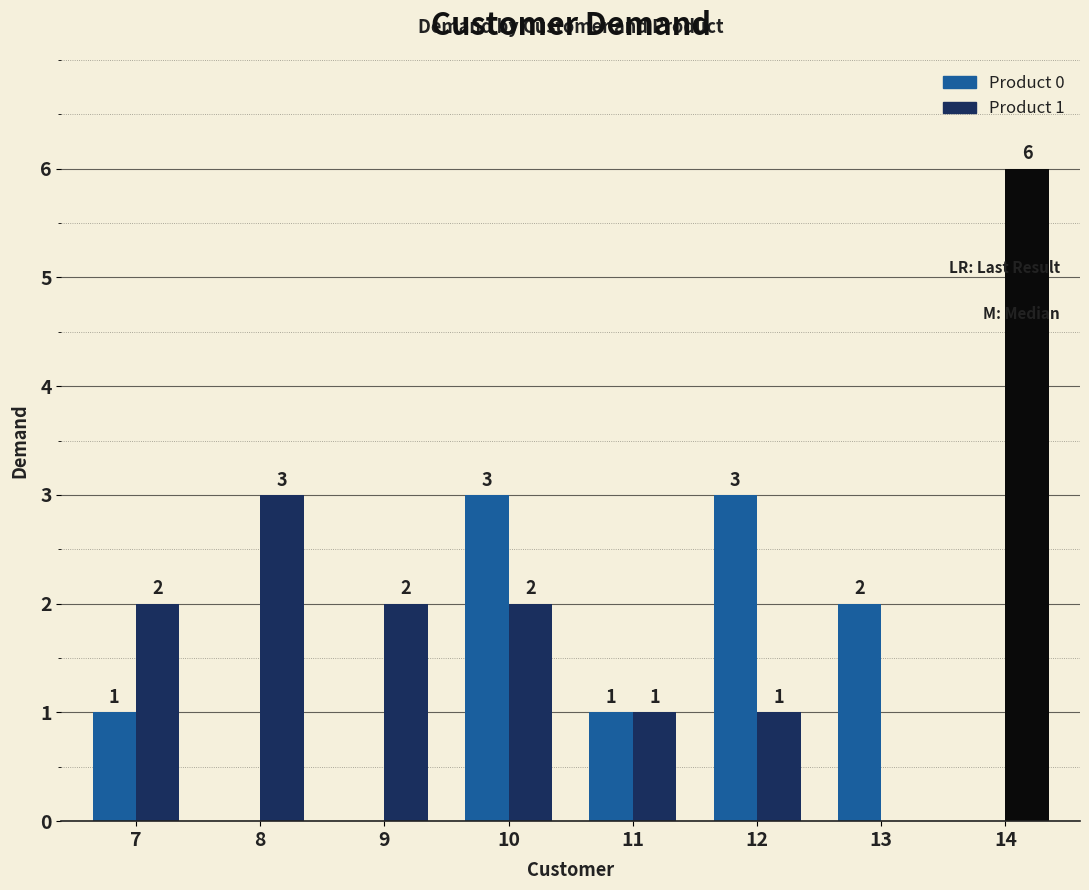

What is the highest value of the Product 0 series?

3